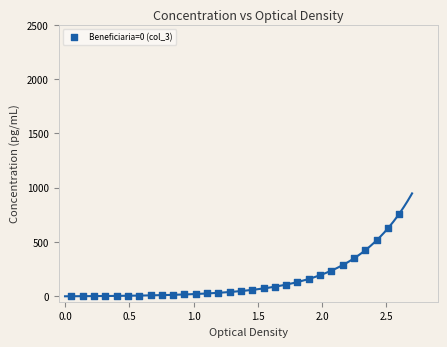

What is the range of X values (max minus min)?

2.6